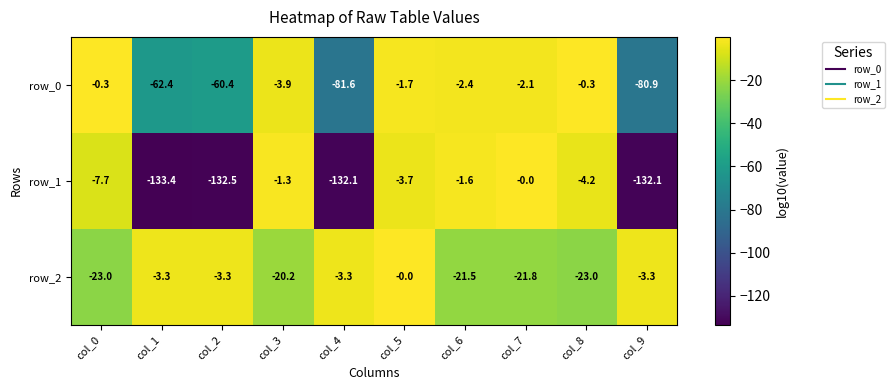

Which series has the widest spread of values?

row_1